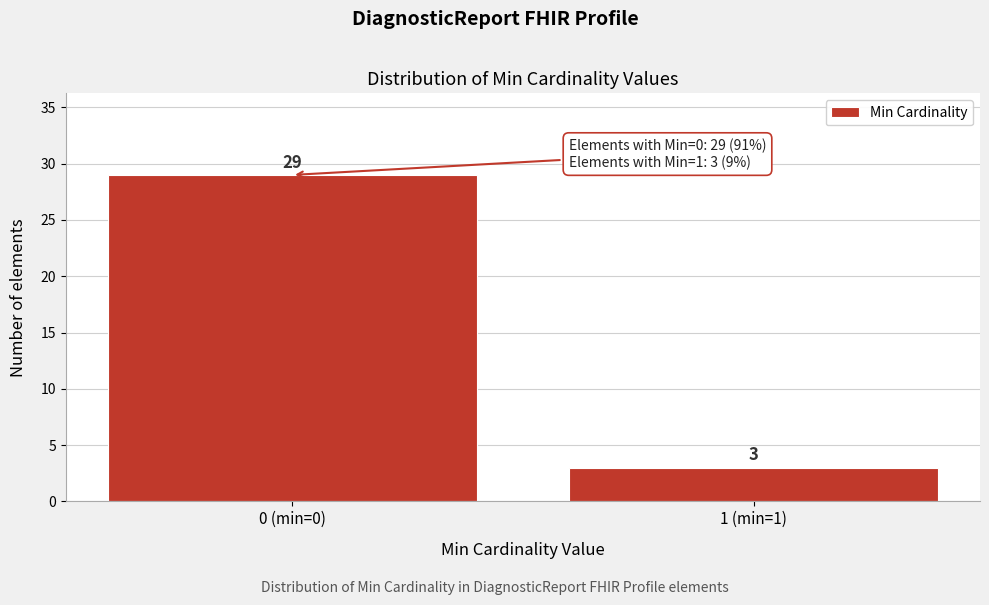

Reading left to right, transcribe all the data shown in this chart.

0 (min=0)=29	1 (min=1)=3